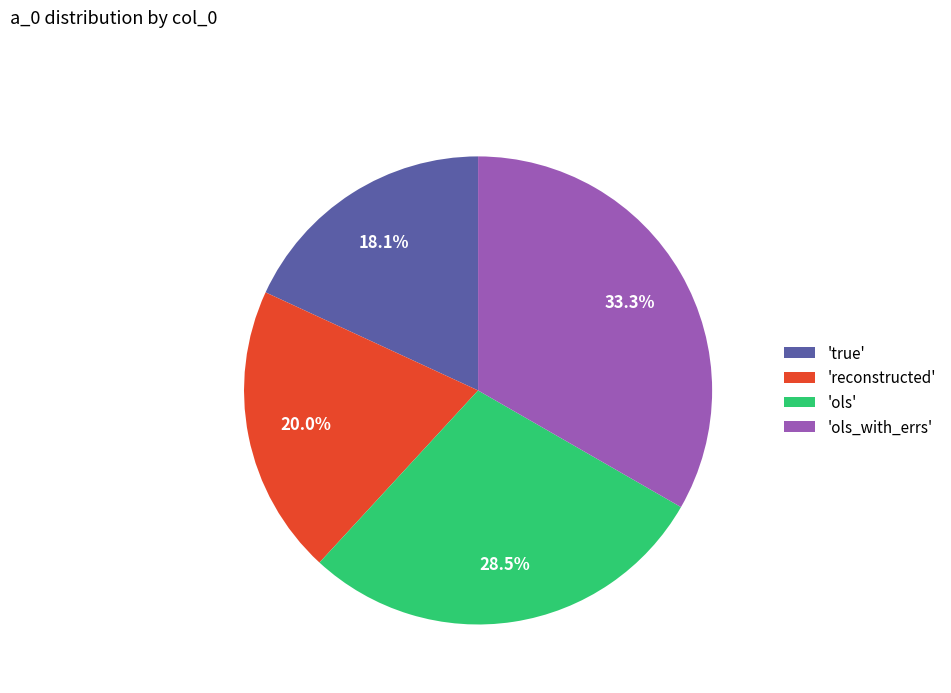

Rank the categories by value from lowest to highest.

'true', 'reconstructed', 'ols', 'ols_with_errs'